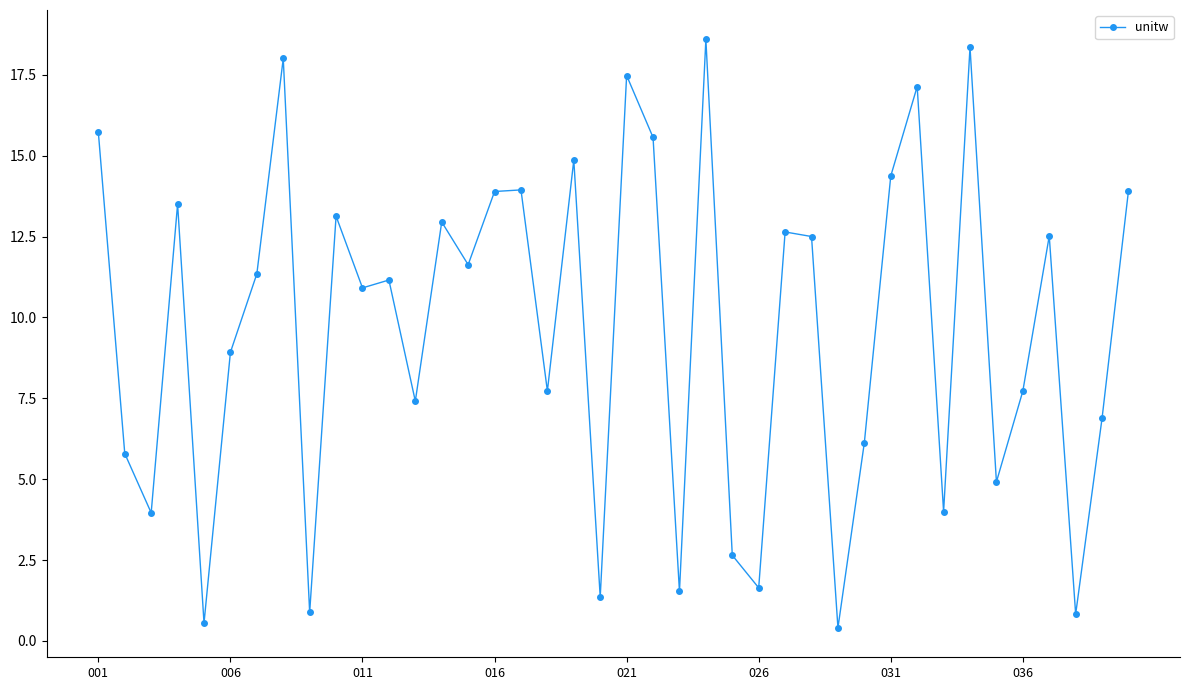

What is the value of the 20th point from the left?

1.4